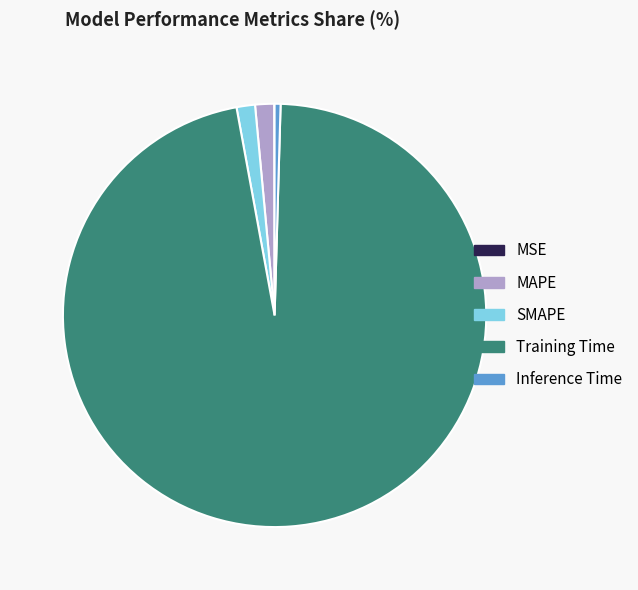

Which category has the biggest portion of the pie?

Training Time